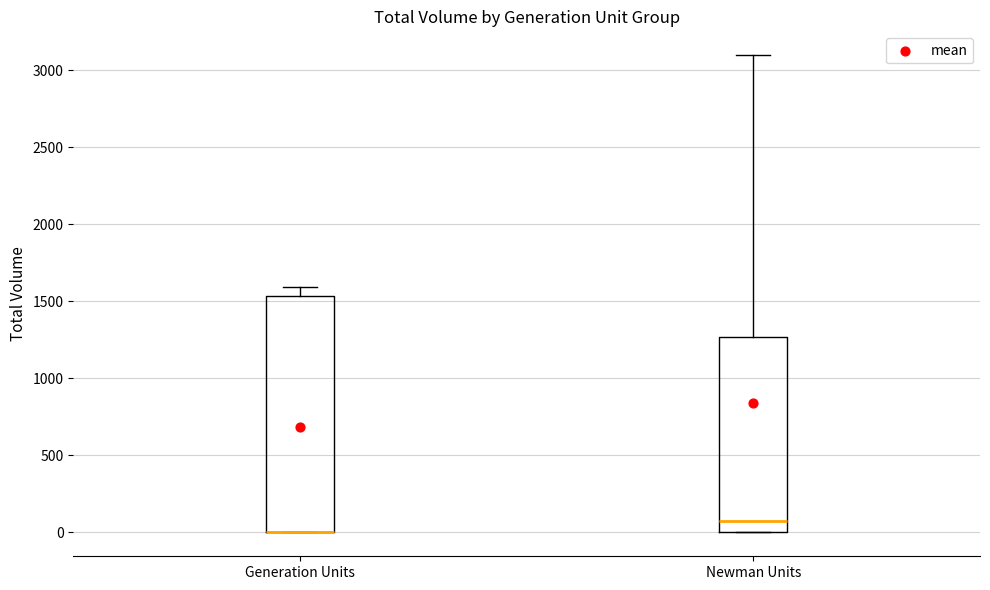

Which box is the tallest, from its lower edge to its upper edge?

Generation Units